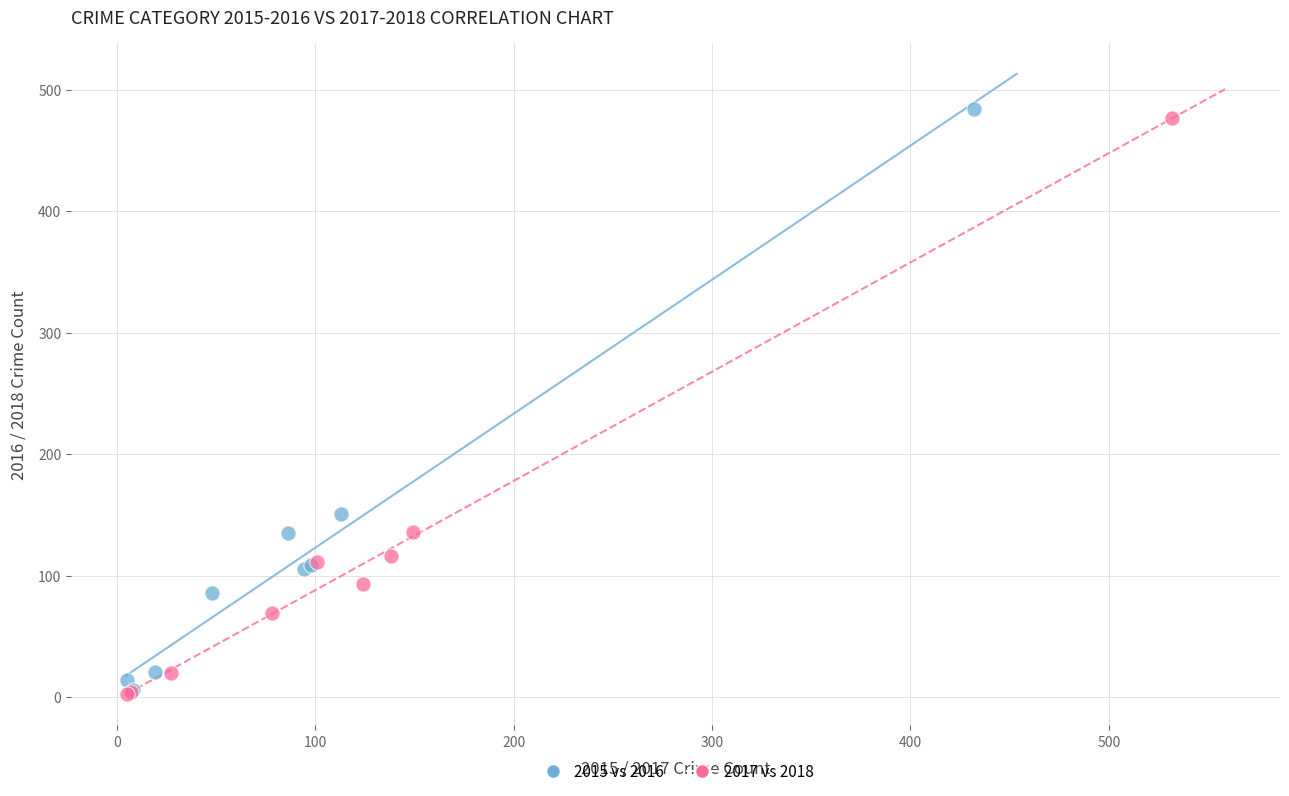

What are all the series names shown in the legend?

2015 vs 2016, 2017 vs 2018